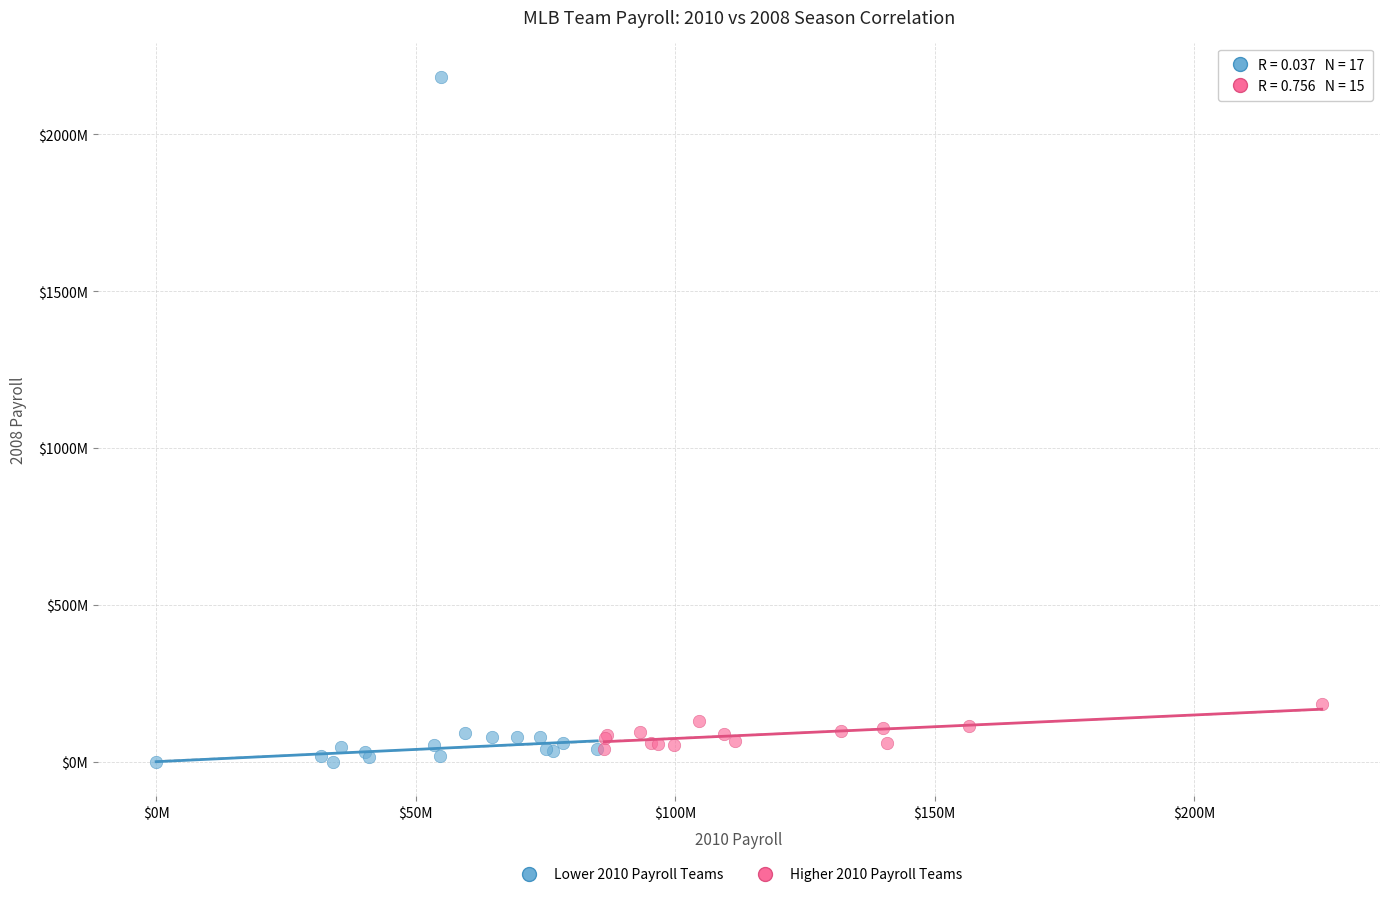

What are all the series names shown in the legend?

Lower 2010 Payroll Teams, Higher 2010 Payroll Teams